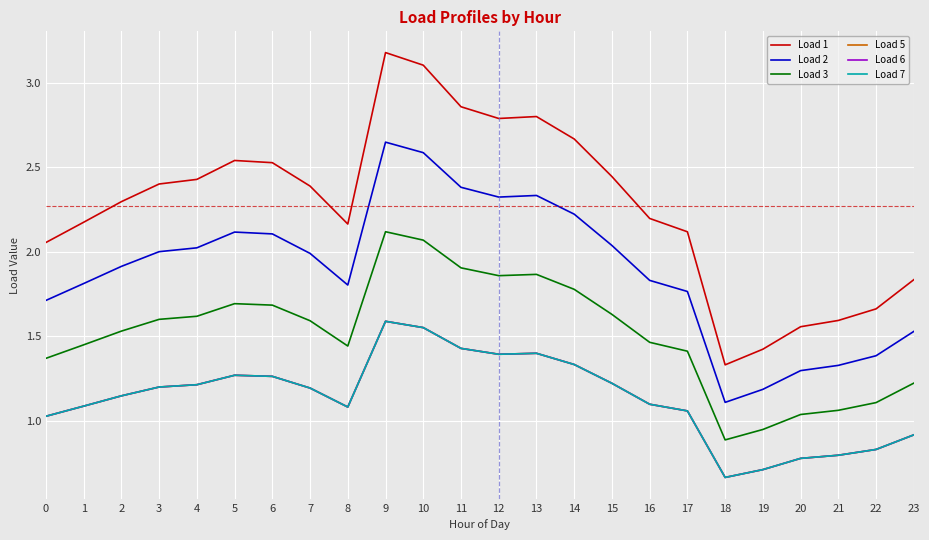

At which category does the chart reach its peak across all series?

9